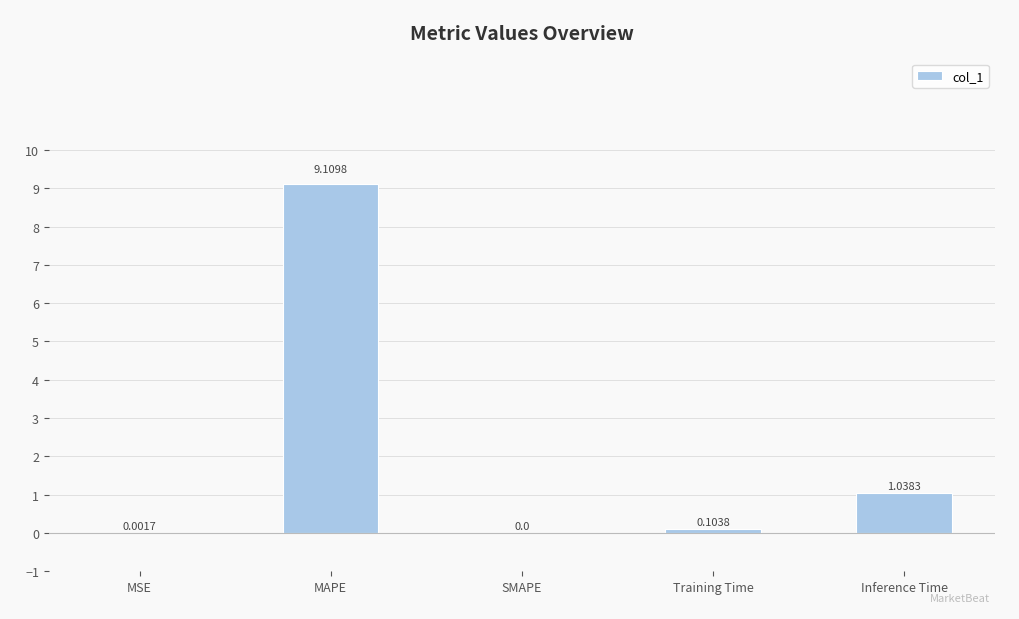

What is the sum of the values at SMAPE and MAPE?

9.1